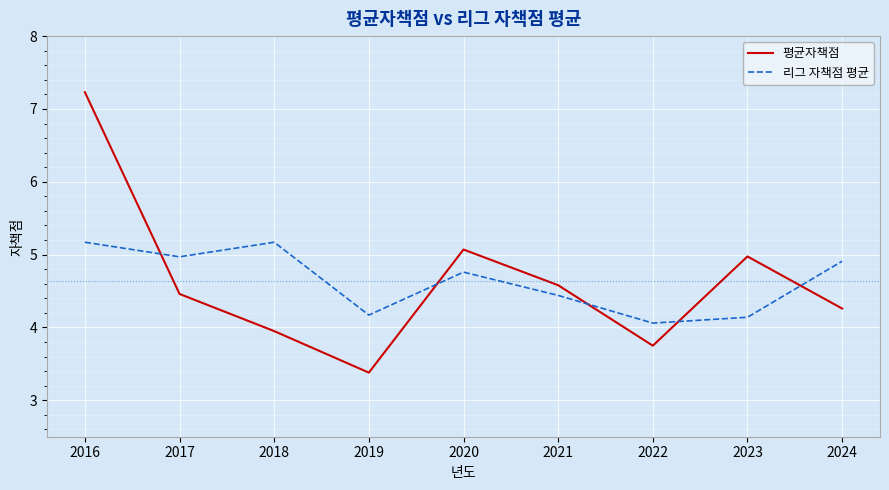

Which category has the highest value across all series?

2016